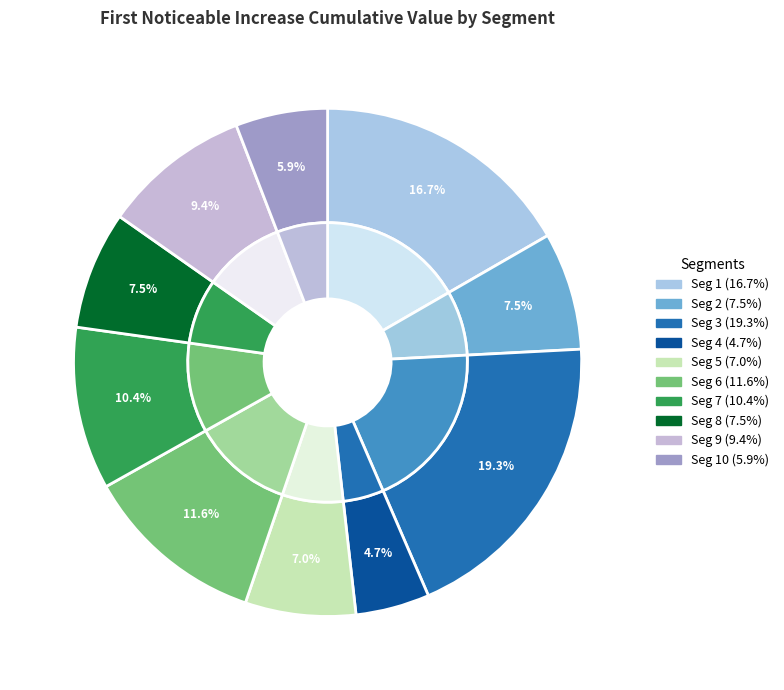

Count the number of slices in the pie.

10